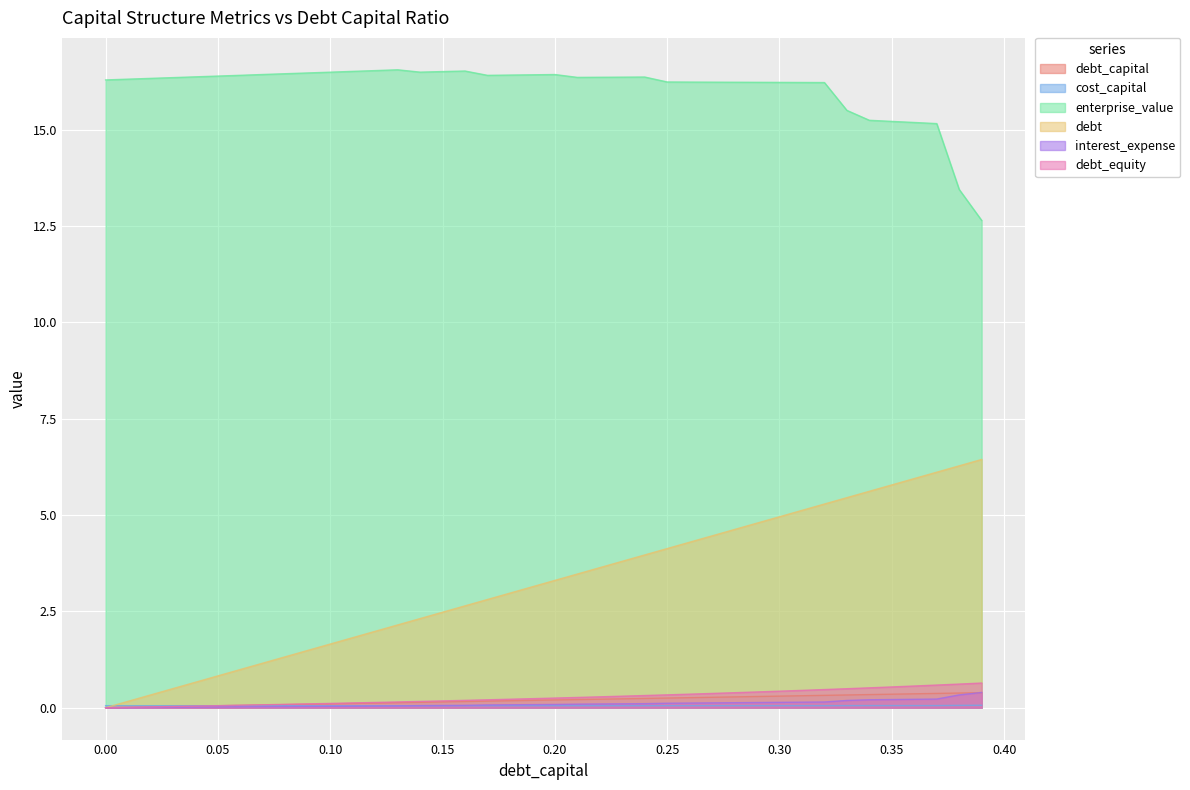

True or false: debt_equity and debt cross at least once.

False